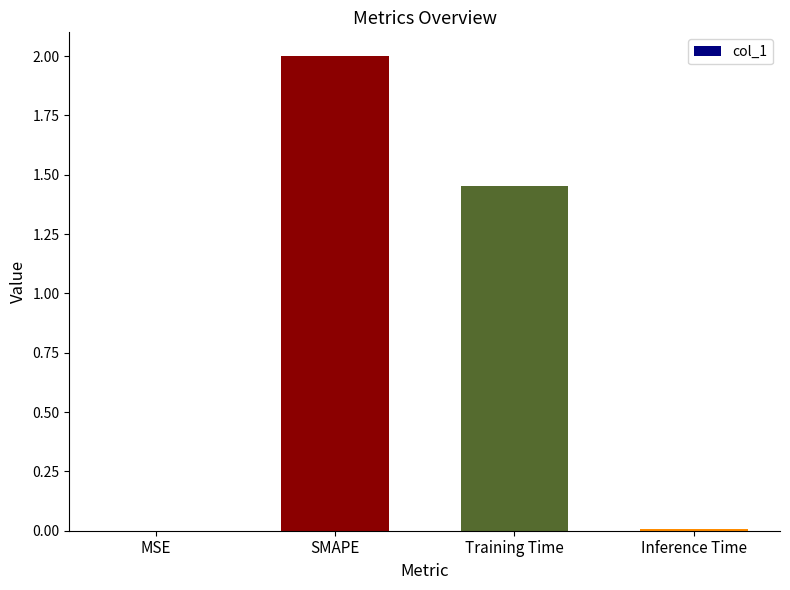

What value does the data have at SMAPE?

2.0